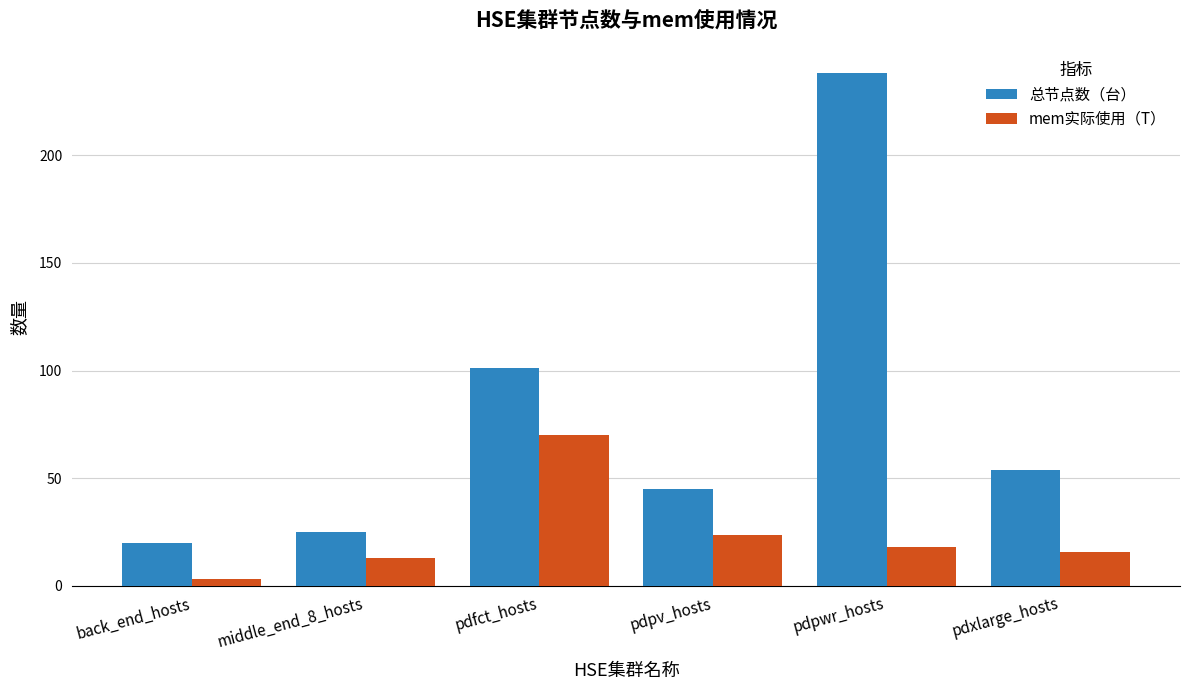

The mem实际使用（T） series shows 123.9 at pdfct_hosts. True or false?

False